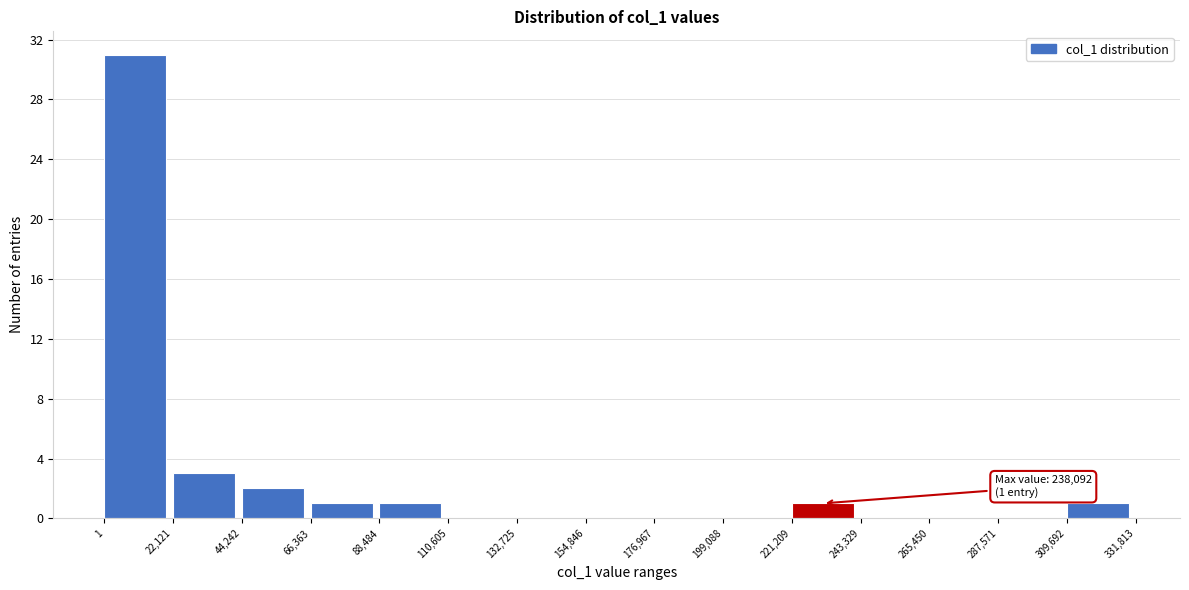

Over which range of the x-axis is the bar tallest?

1 to 22,121